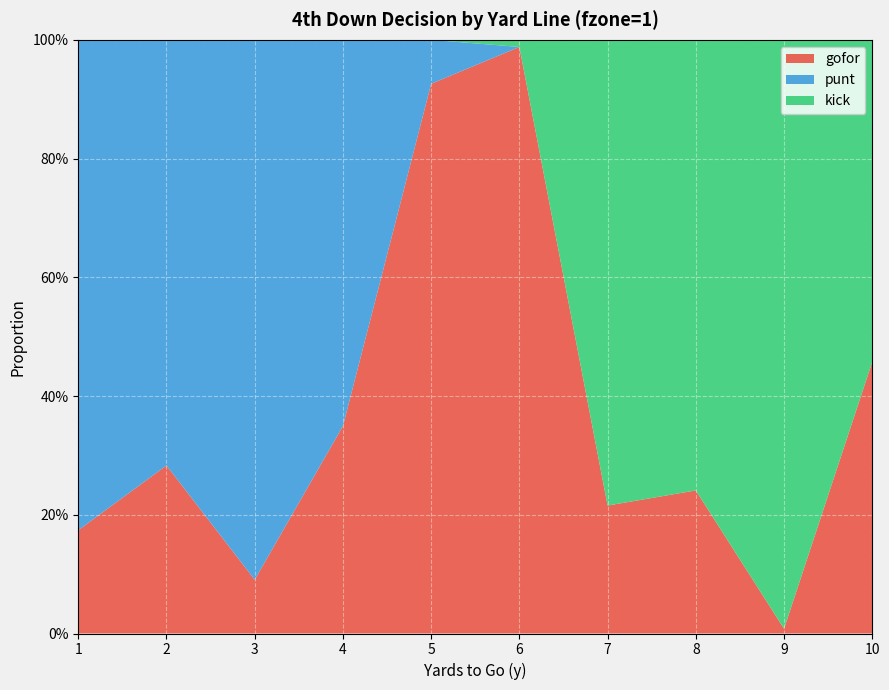

Reading left to right, transcribe all the data shown in this chart.

gofor: 0.2	0.3	0.1	0.3	0.9	1.0	0.2	0.2	0.0	0.5
punt: 0.8	0.7	0.9	0.7	0.1	0.0	0.0	0.0	0.0	0.0
kick: 0.0	0.0	0.0	0.0	0.0	0.0	0.8	0.8	1.0	0.5